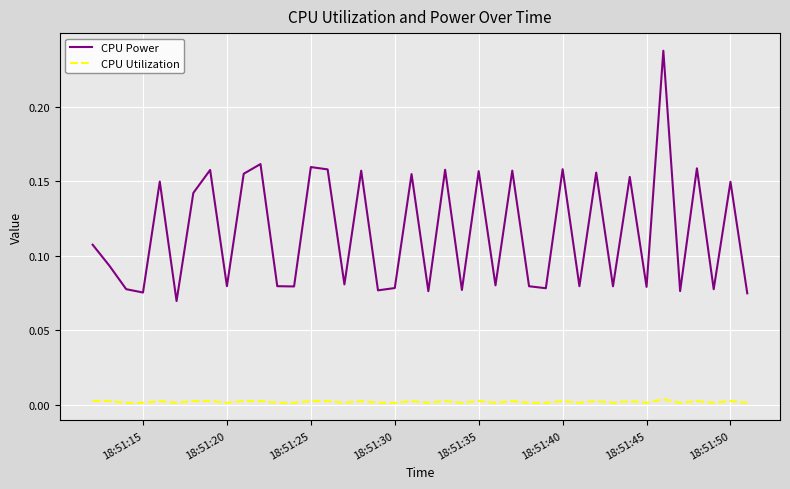

Which series has the widest spread of values?

CPU Power